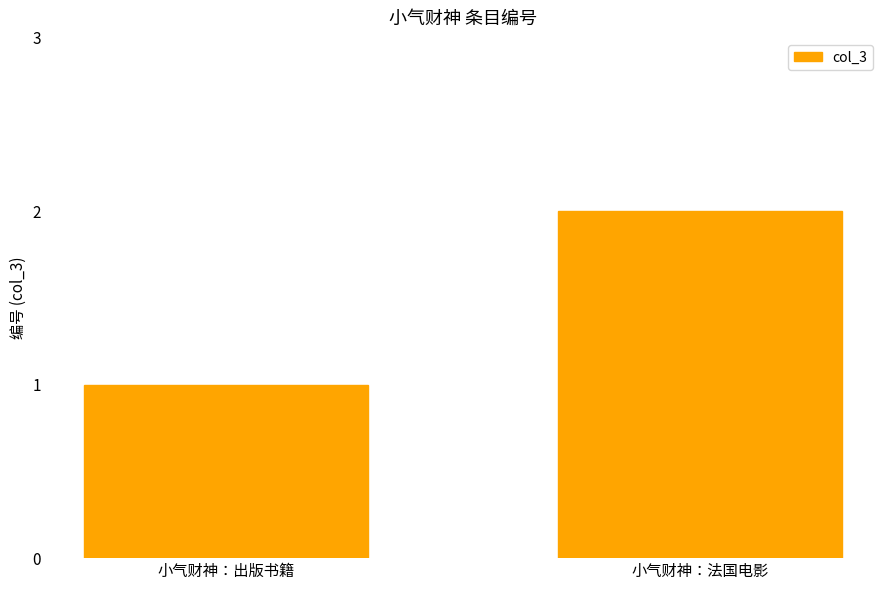

Are the bars horizontal?

No